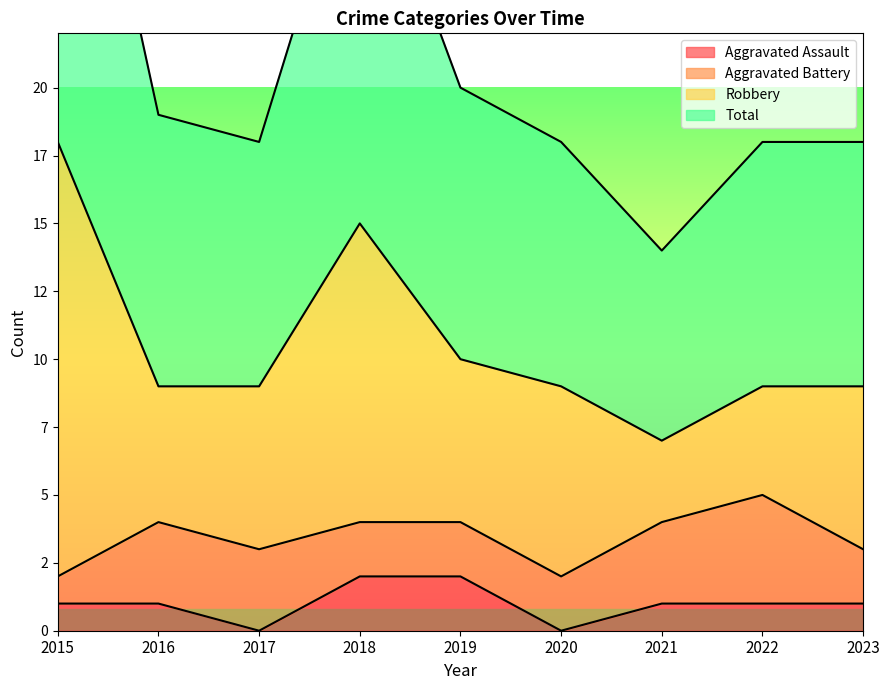

Between 2017 and 2019, which is larger?

2019